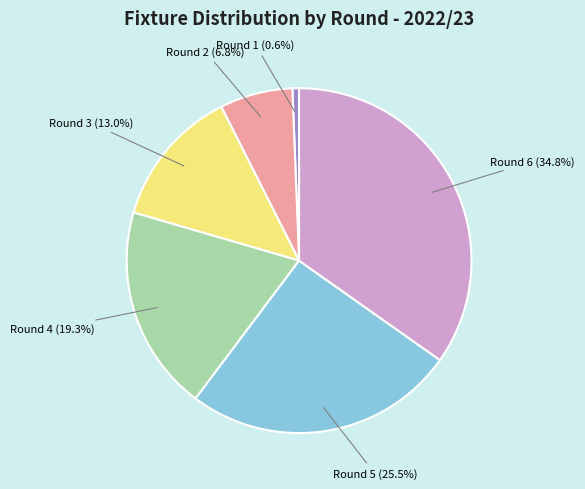

Count the number of slices in the pie.

6